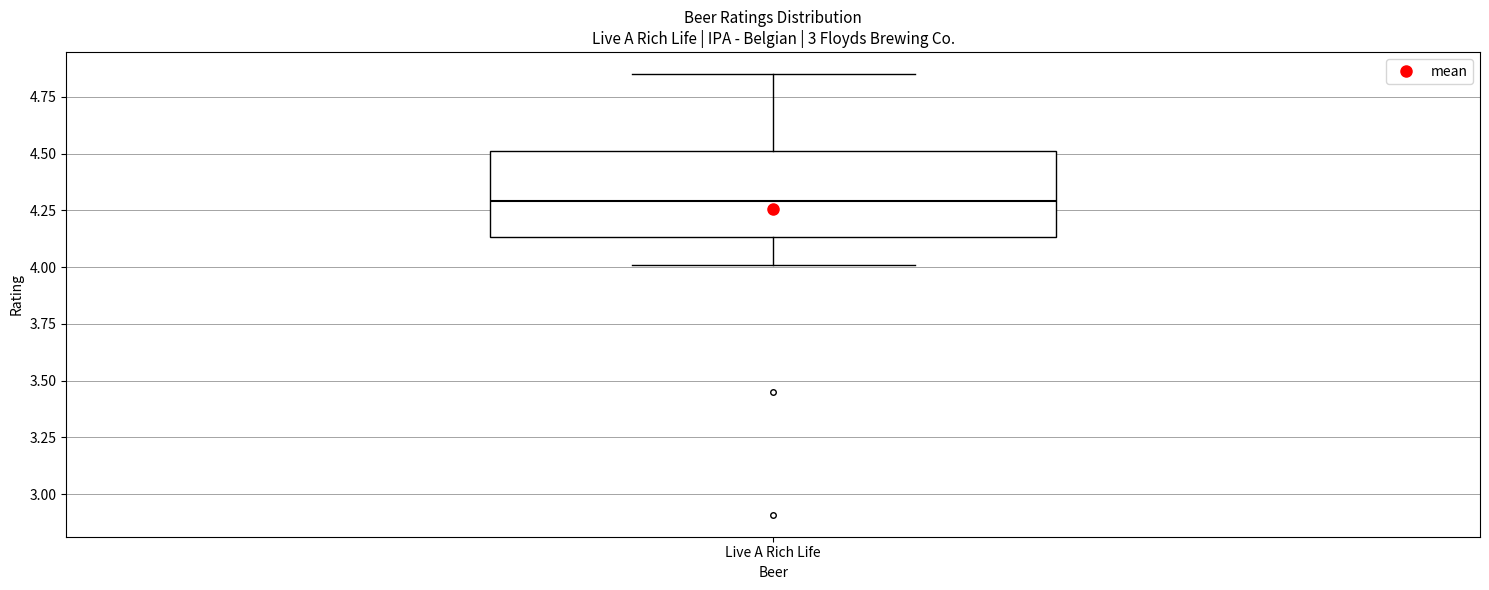

Transcribe this box plot: give where the median line is, the range the box spans, and where the two whiskers end, as read against the y-axis. The values are not printed on the chart, so give them approximately, as read against the axis.

median 4.30, box 4.15 to 4.50, whiskers 4.00 to 4.85